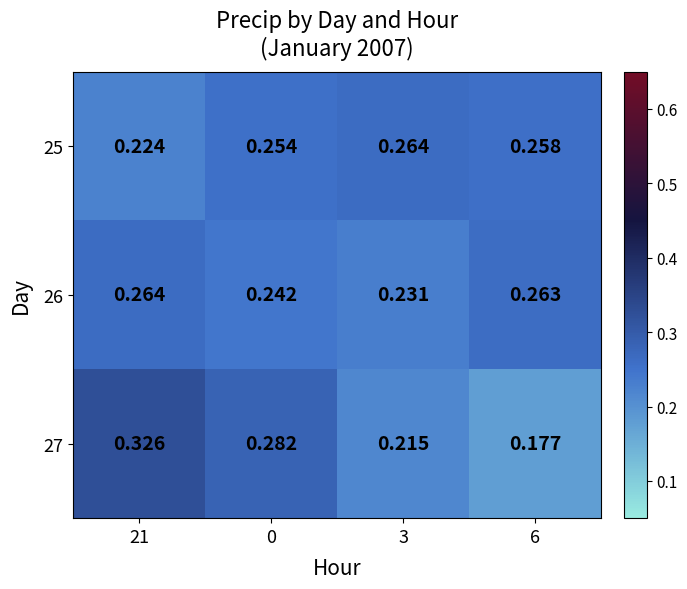

Is the value of 25 at 3 greater than the value of 27 at 6?

Yes